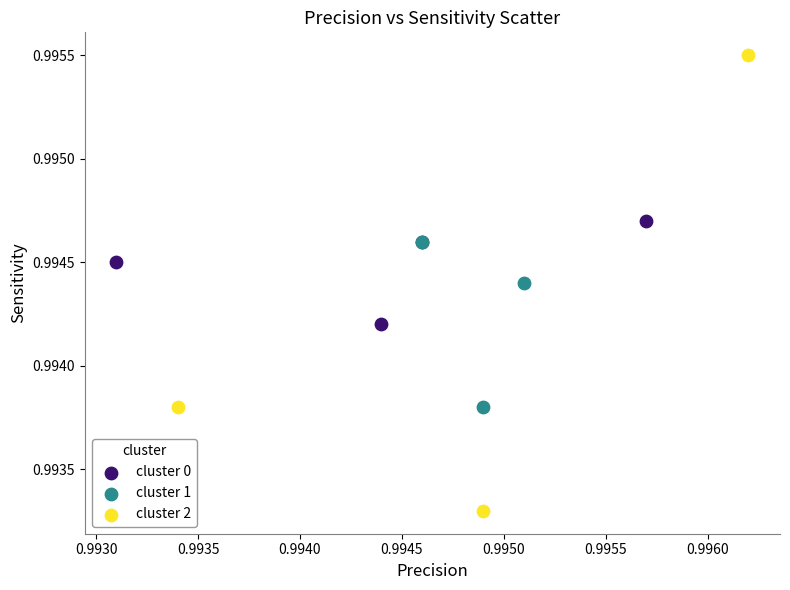

Which series contains the lowest Y value?

cluster 2